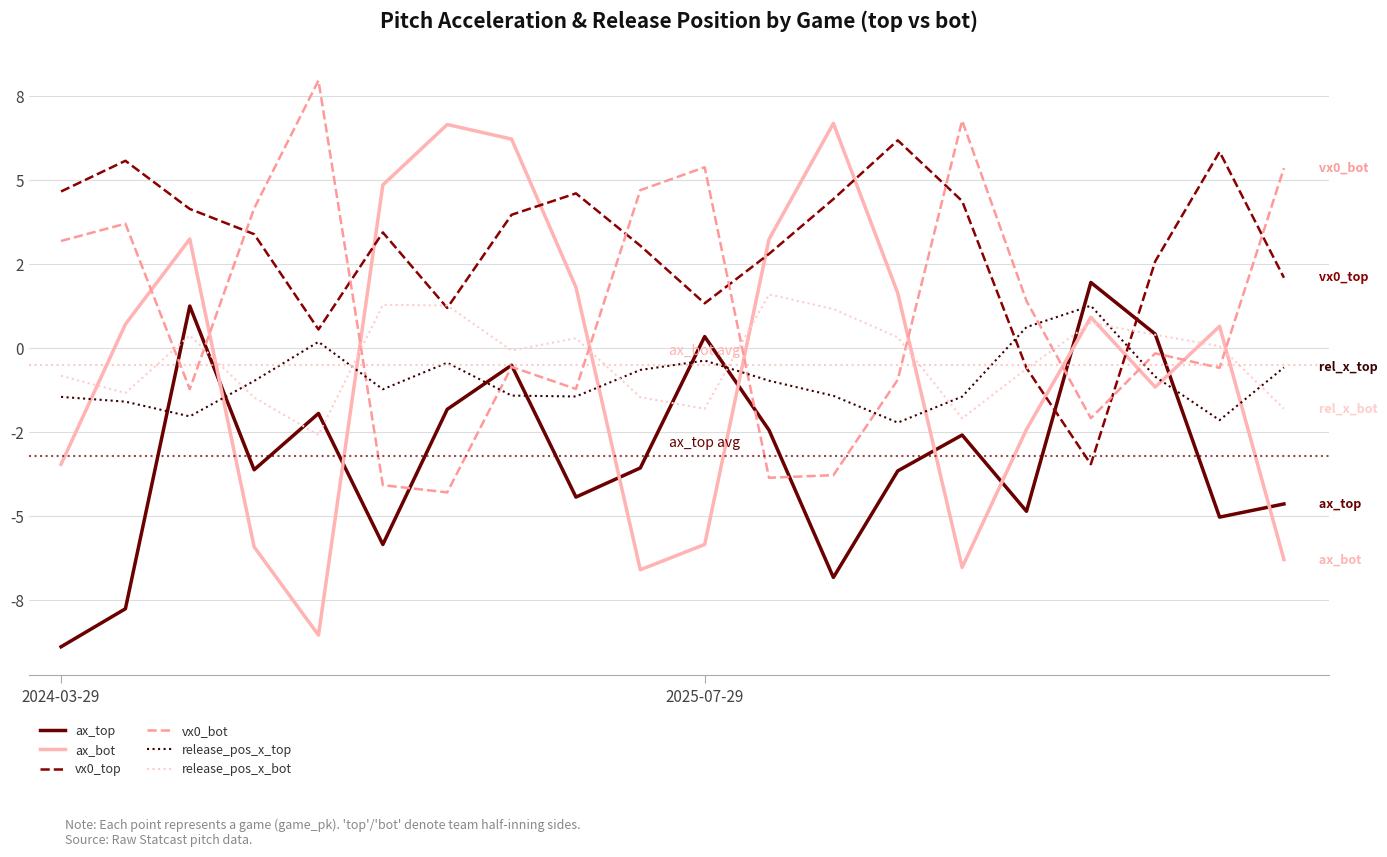

In ax_bot, how many points are higher than both neighbors (excluding endpoints)?

5